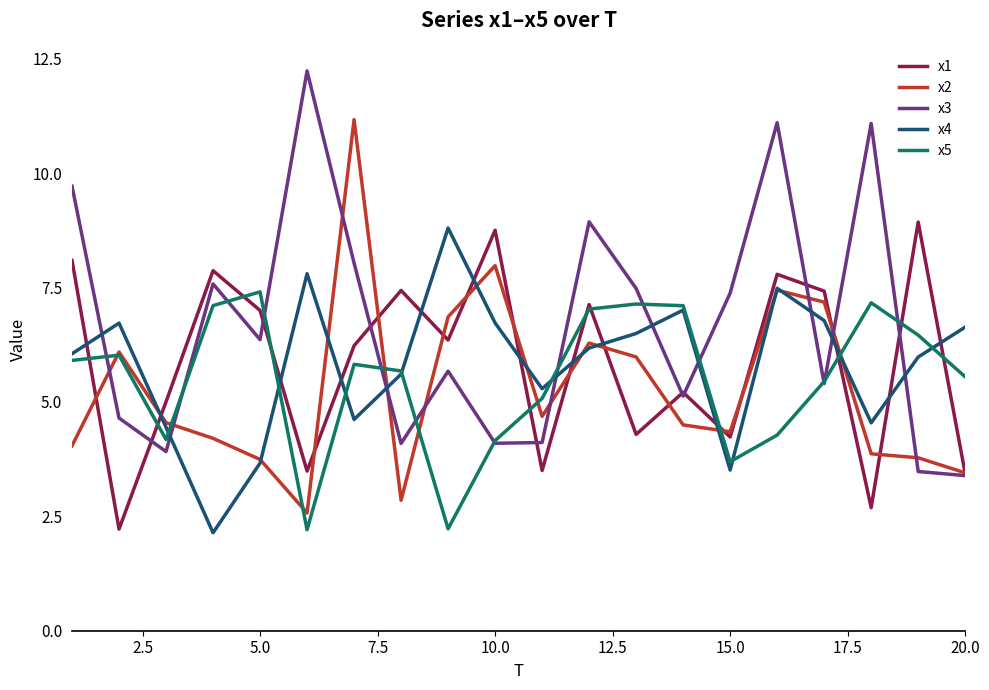

What is the lowest value of the x2 series?

2.6